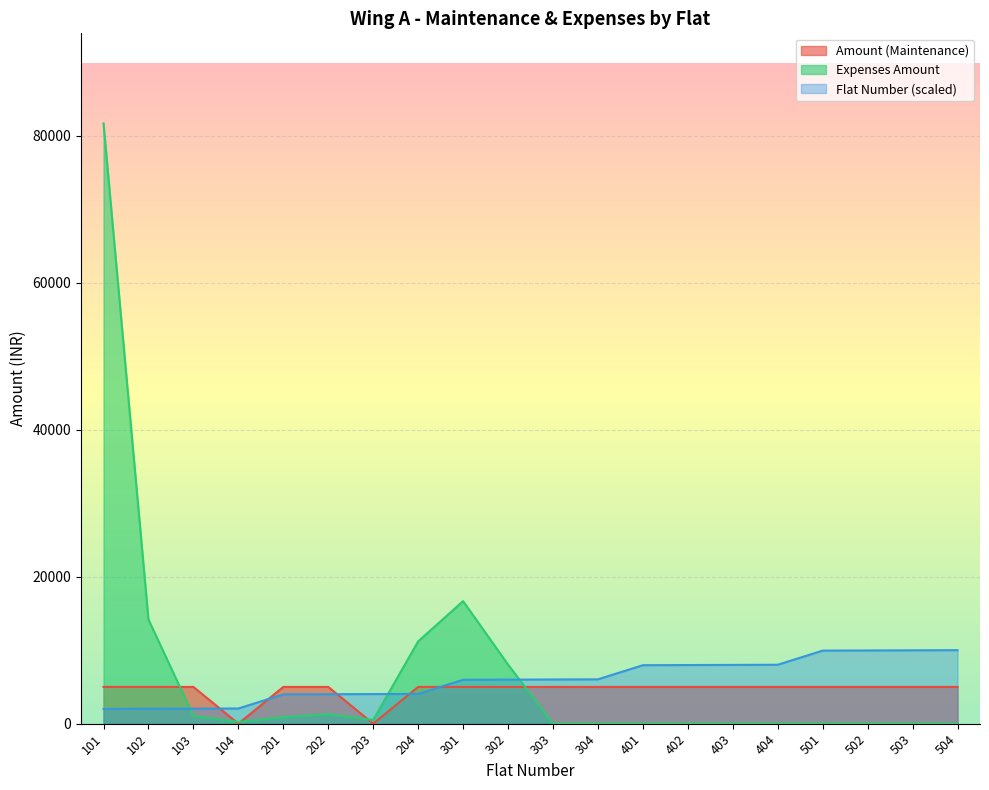

What is the value of the Expenses Amount point at the 7th from the left?

510.0